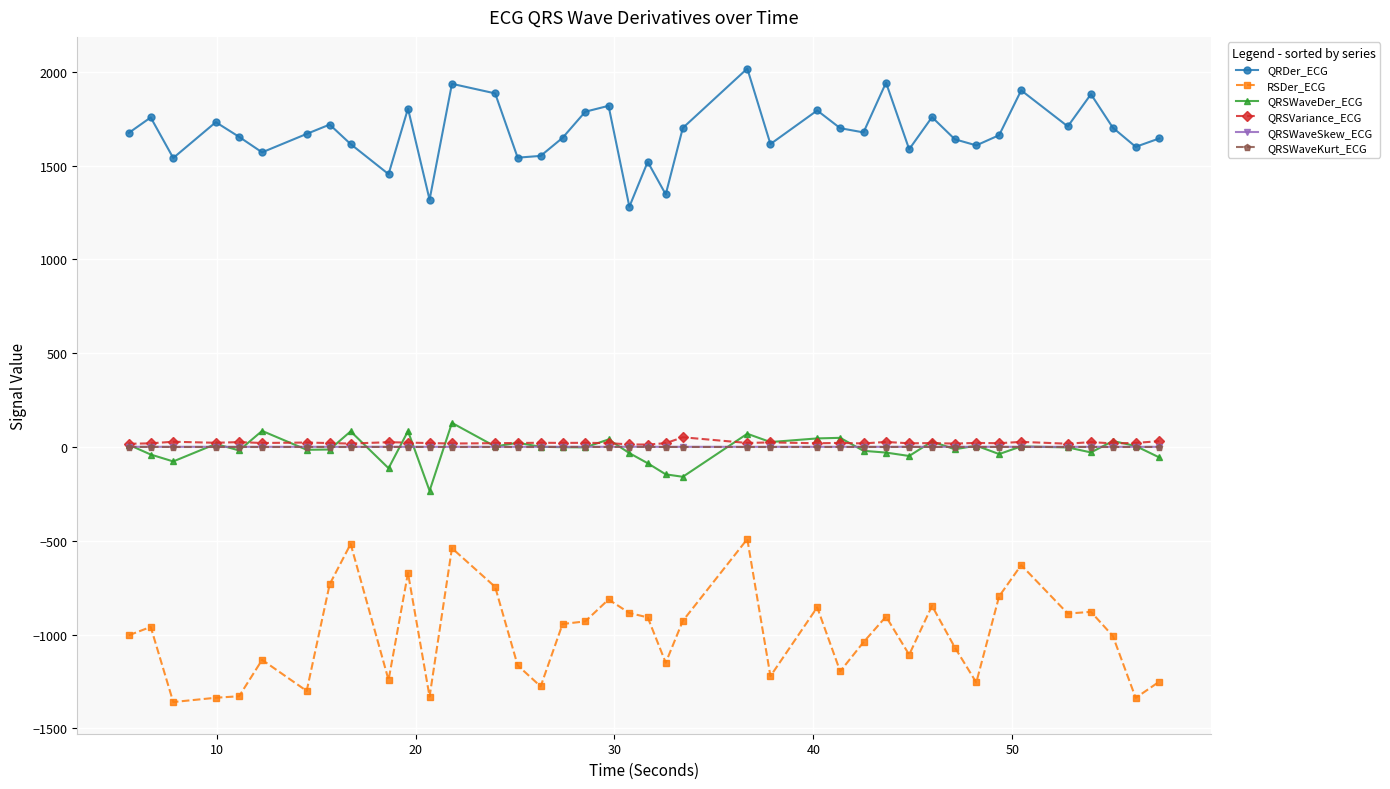

What is the average value of the QRSVariance_ECG series?

22.7